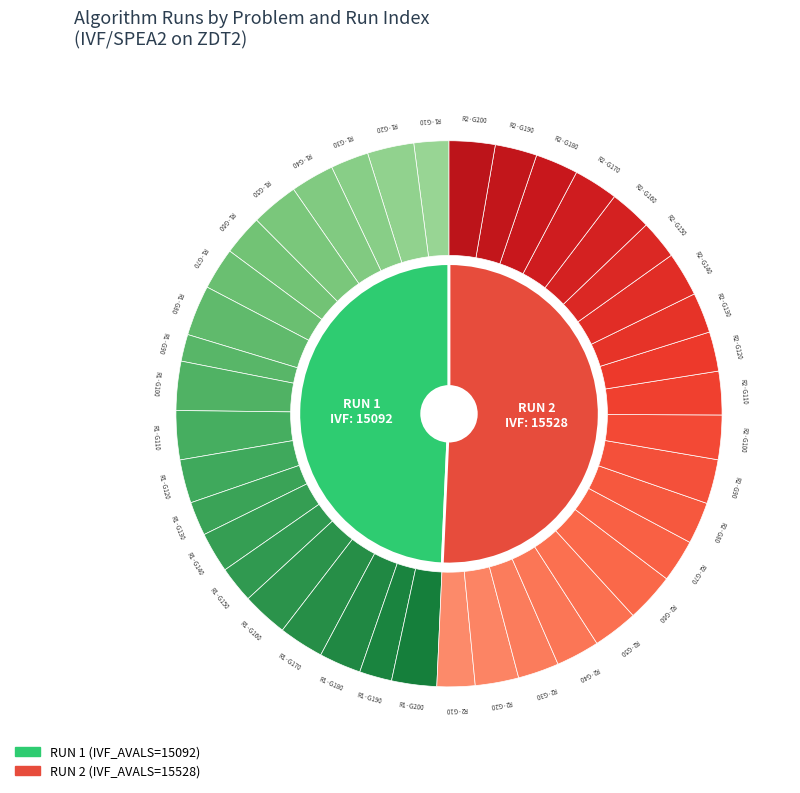

What is the spread (max minus min) of values at RUN 1?

6000